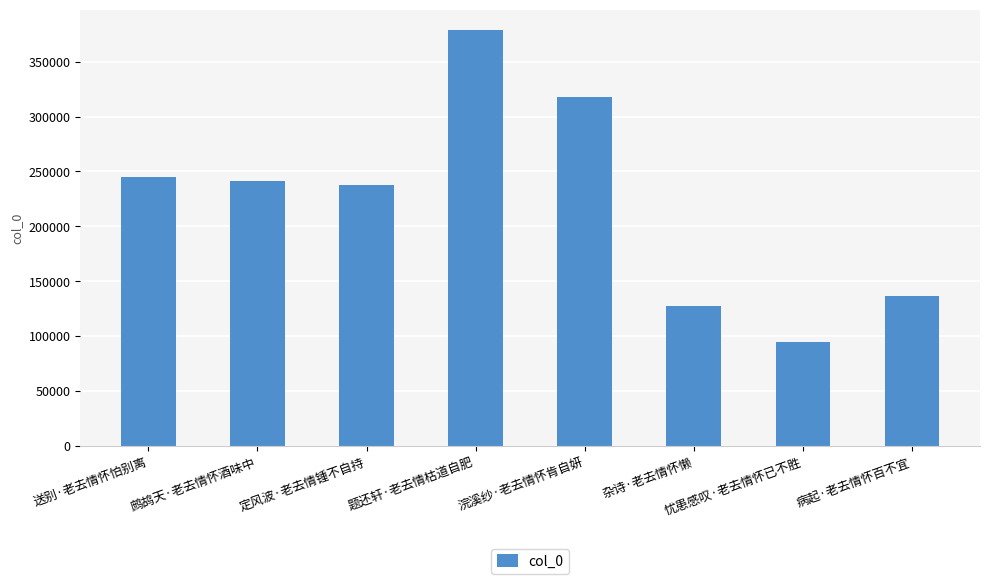

Rank the categories by value from lowest to highest.

忧患感叹·老去情怀已不胜, 杂诗·老去情怀懒, 病起·老去情怀百不宜, 定风波·老去情锺不自持, 鹧鸪天·老去情怀酒味中, 送别·老去情怀怕别离, 浣溪纱·老去情怀肯自妍, 题还轩·老去情枯道自肥